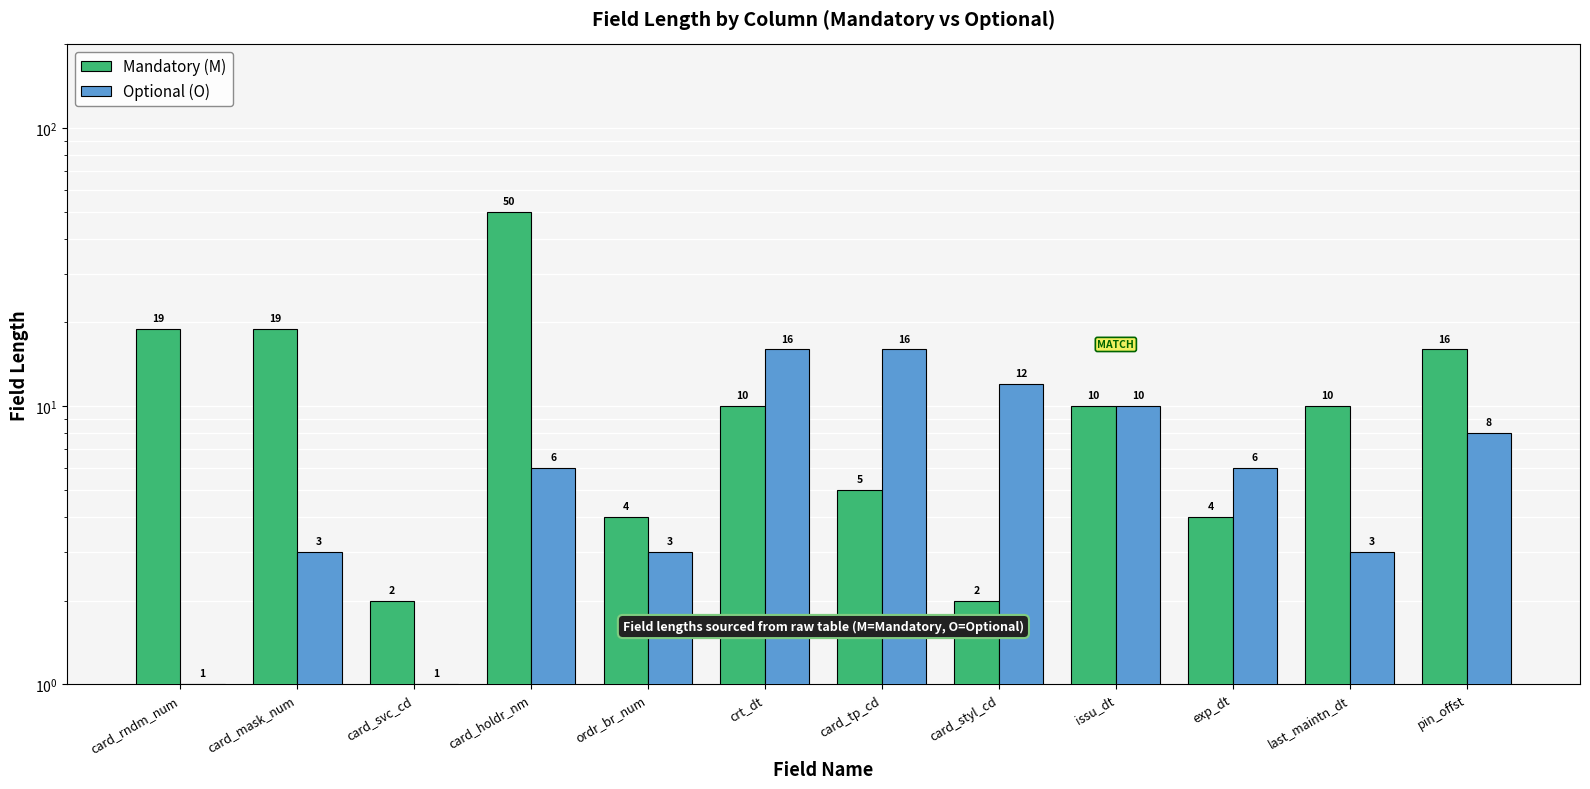

What is the difference between the highest and lowest values at last_maintn_dt?

7